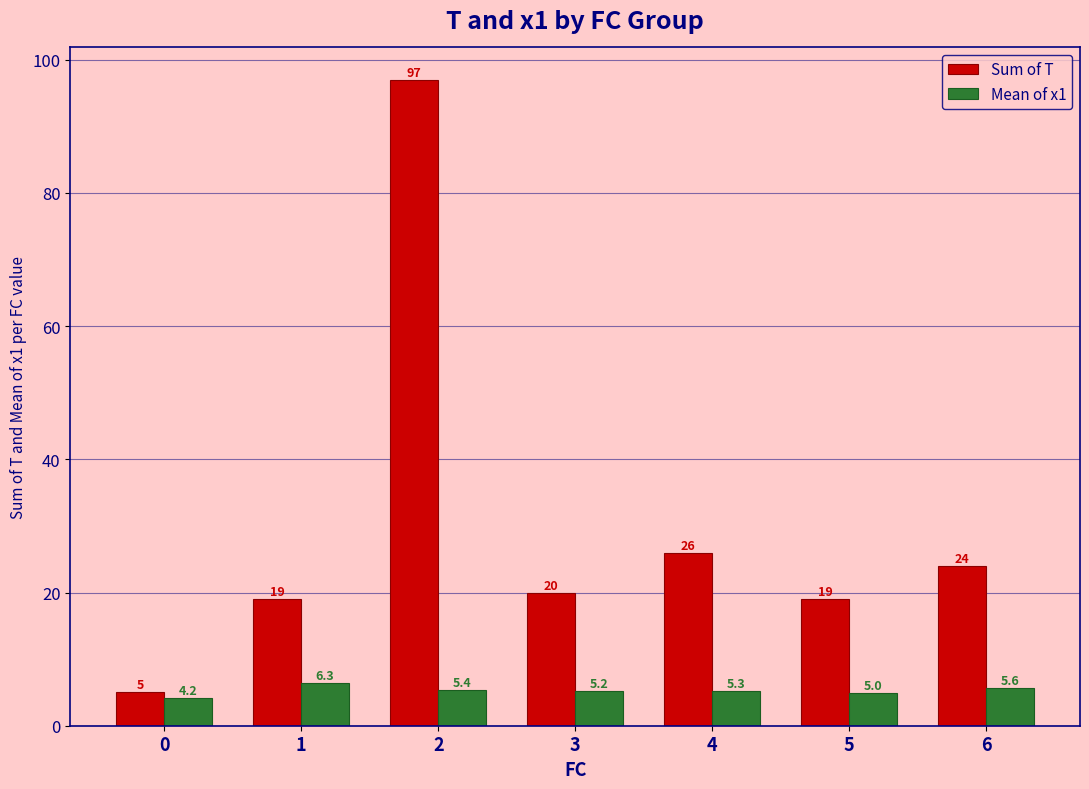

Reading left to right, what are all the values shown in this chart?

Sum of T: 0=5.0	1=19.0	2=97.0	3=20.0	4=26.0	5=19.0	6=24.0
Mean of x1: 0=4.2	1=6.3	2=5.4	3=5.2	4=5.3	5=5.0	6=5.6